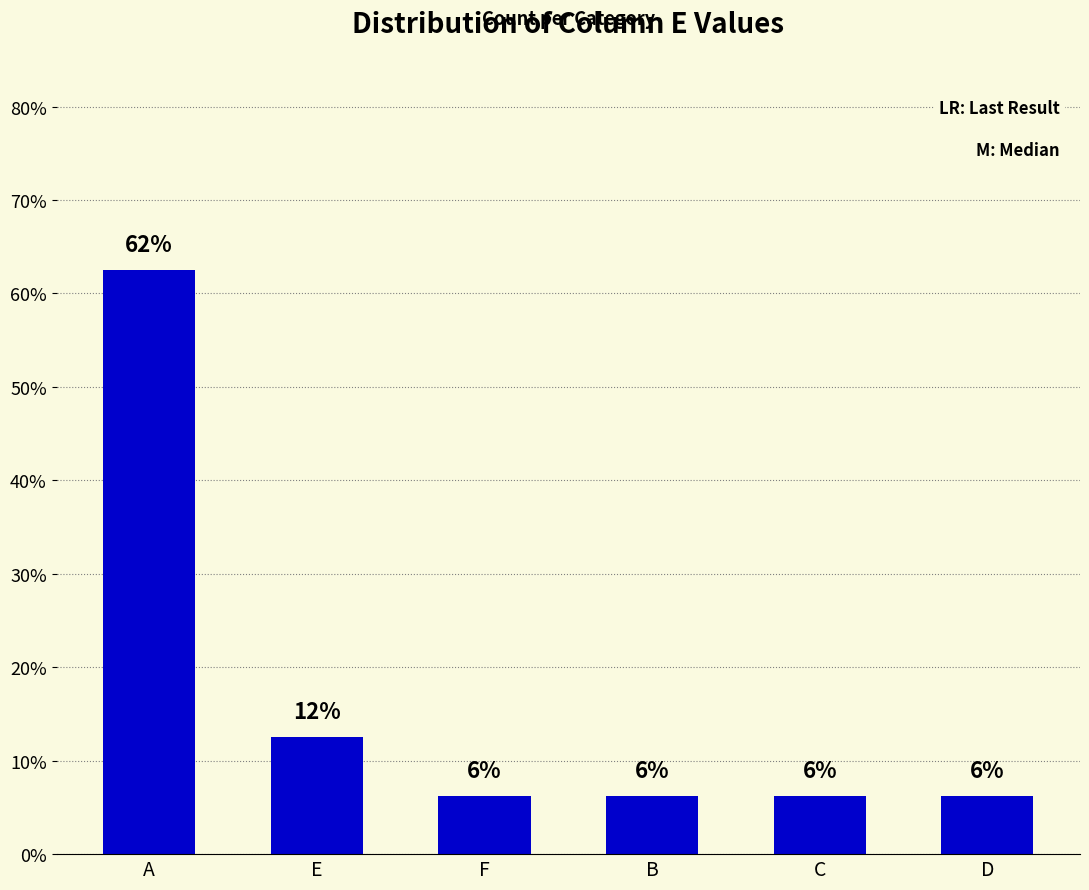

Rank the categories by value from lowest to highest.

F, B, C, D, E, A